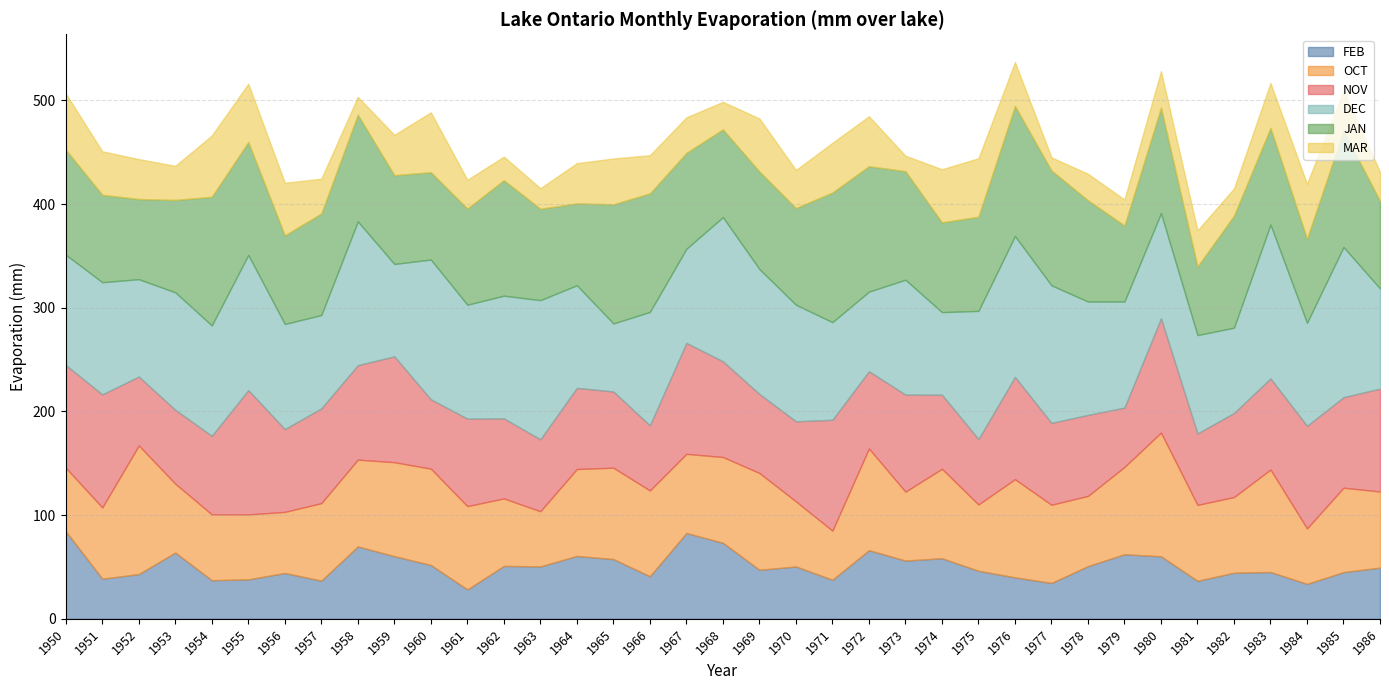

What is the lowest value of the NOV series?

57.3